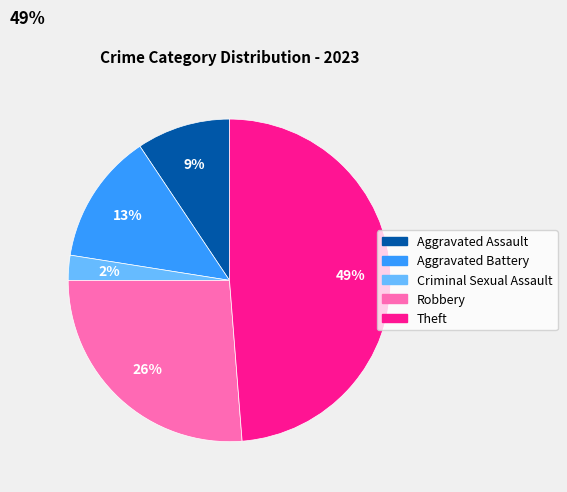

Is it true that Aggravated Battery is 13% of the pie?

True